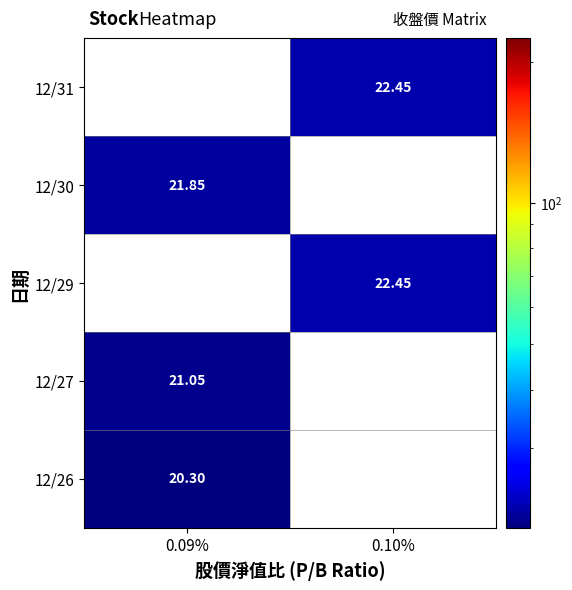

Is the value of 12/30 at 0.09% greater than the value of 12/26 at 0.09%?

Yes